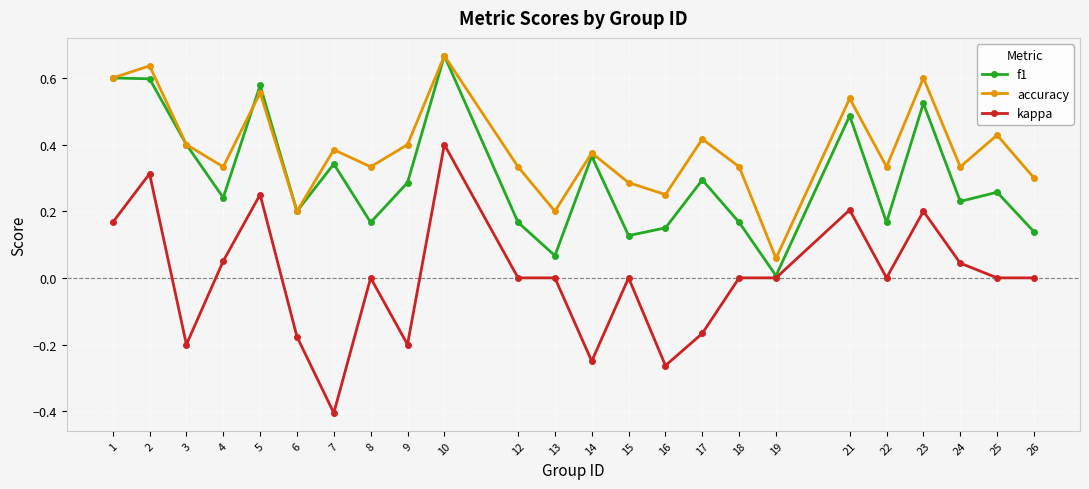

Where does the kappa series first go above 0?

1